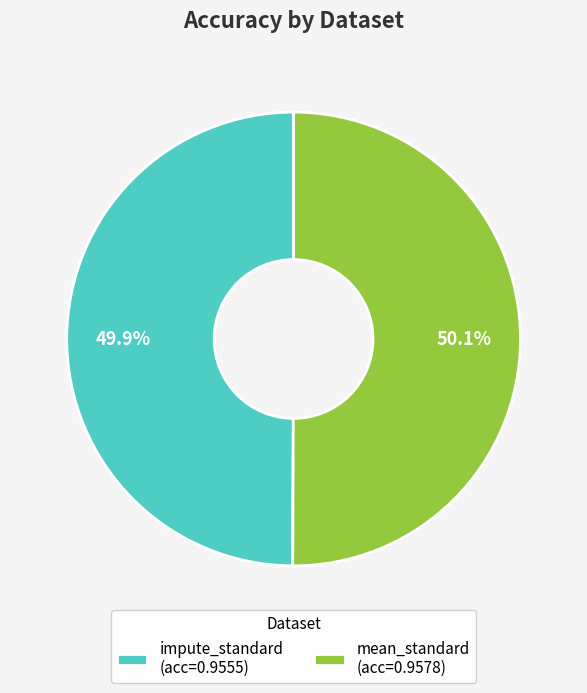

Is there a majority slice in this chart?

Yes